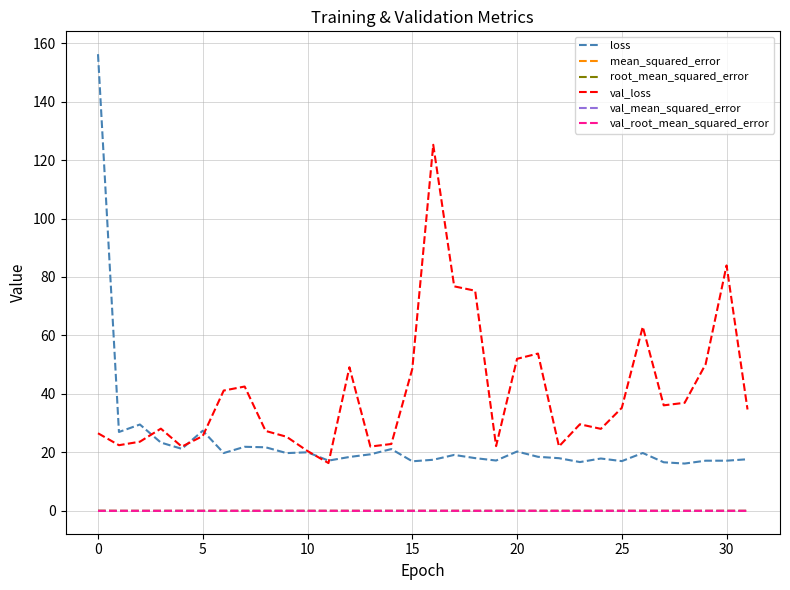

What is the greatest value displayed?

156.2